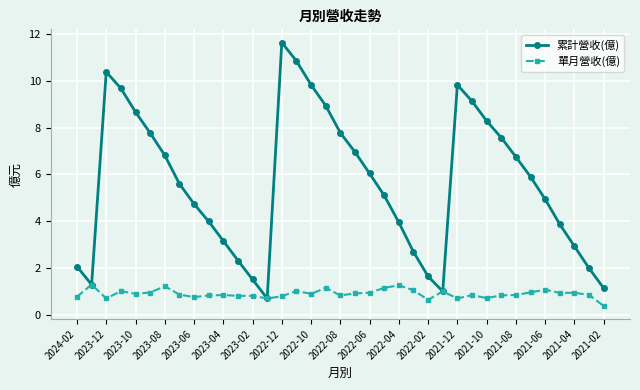

Rank the series by their average value, from lowest to highest.

單月營收(億), 累計營收(億)